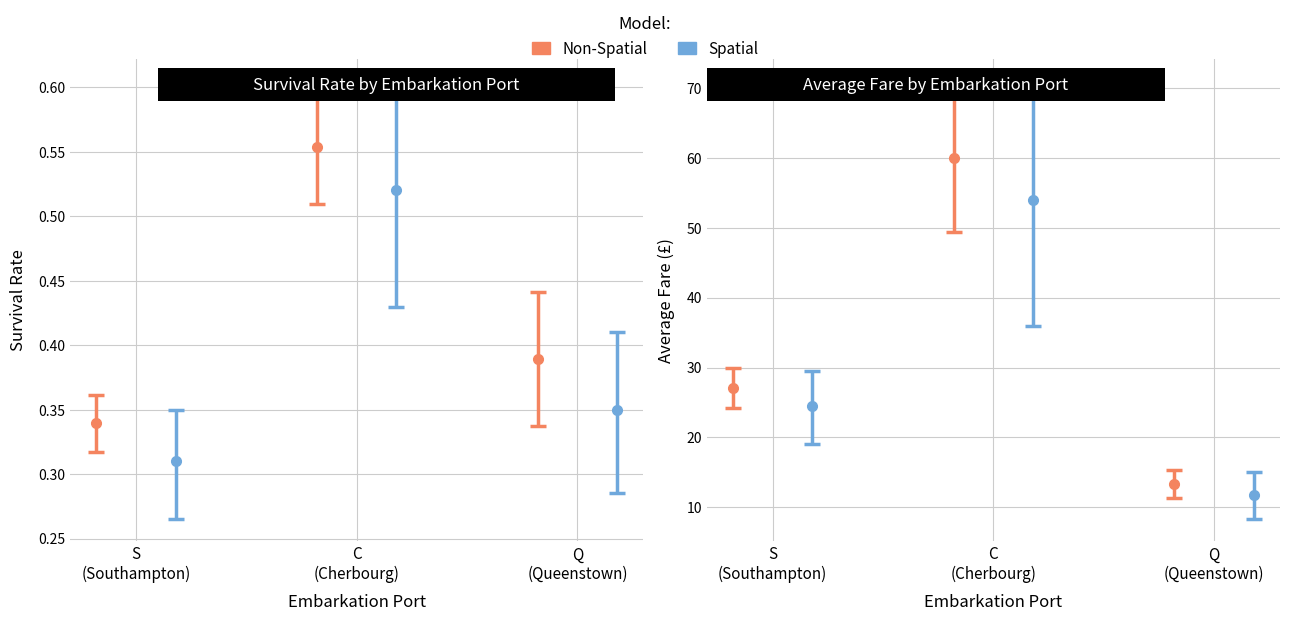

How many groups of bars are there?

3